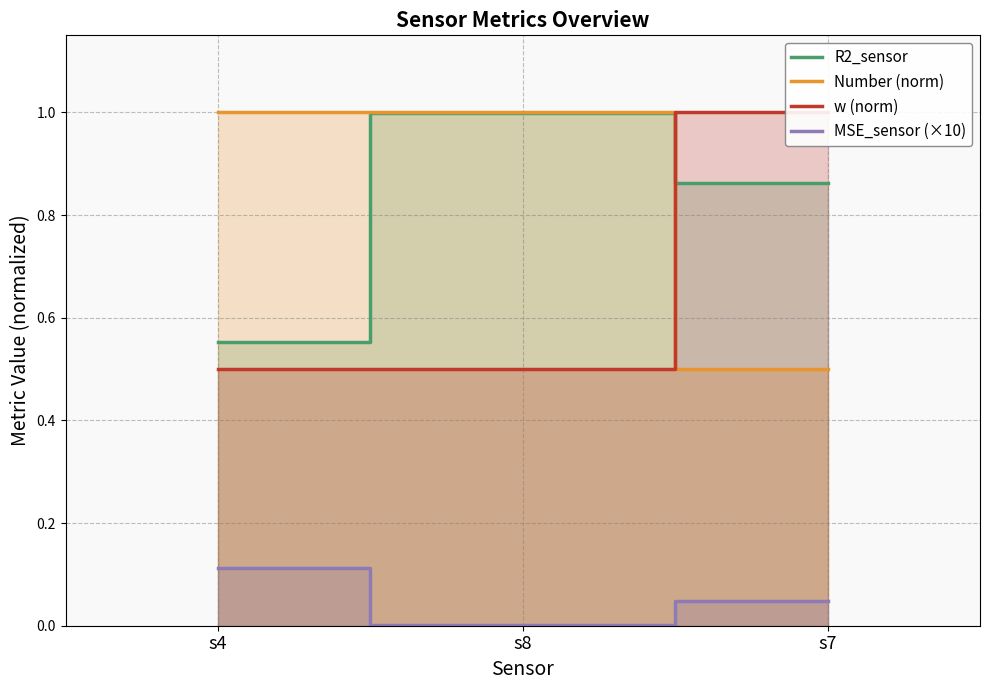

The MSE_sensor (×10) series shows 0.0 at s7. True or false?

False